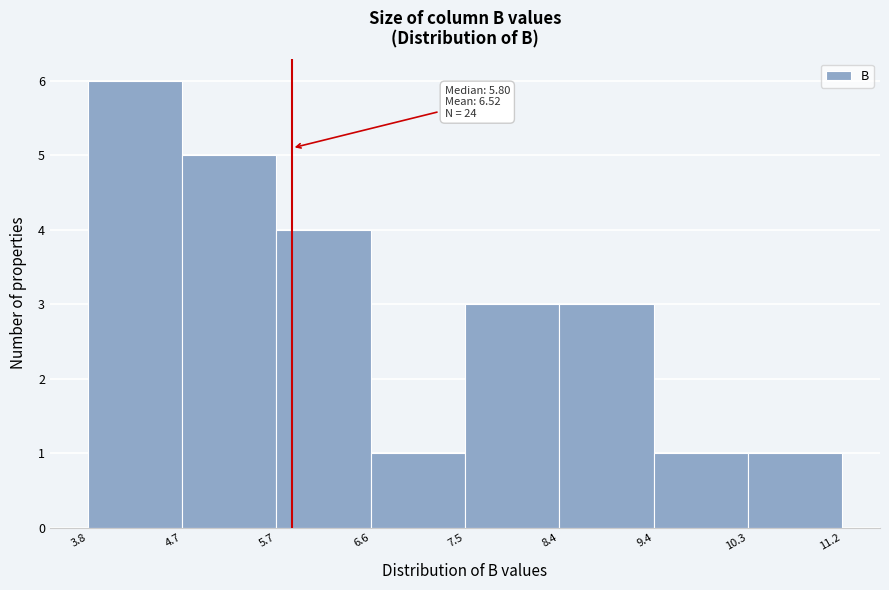

Which range on the x-axis has the tallest bar?

3.8 to 4.7